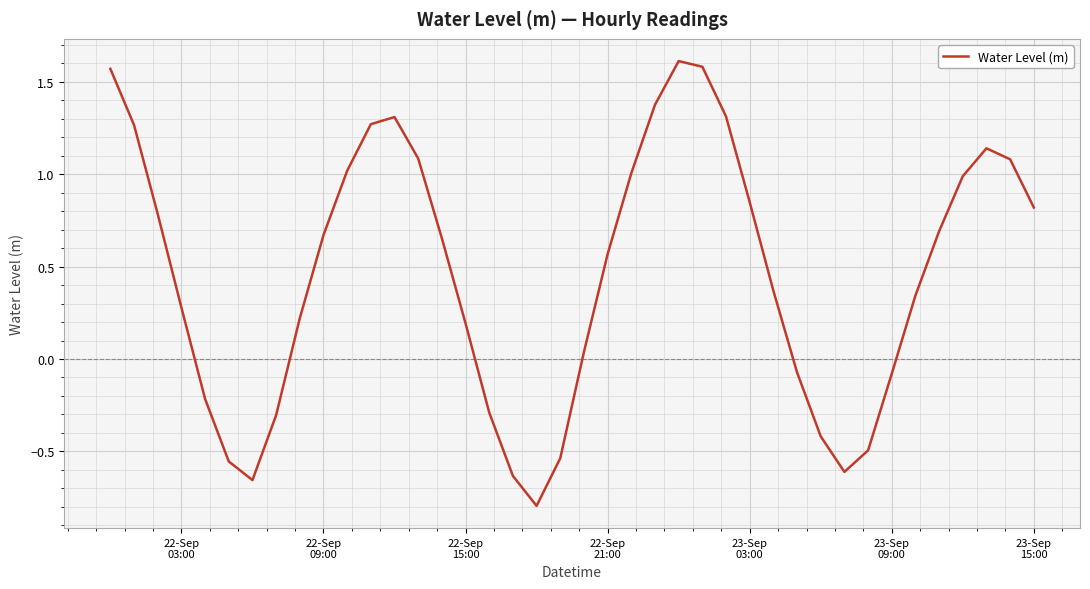

What is the minimum value shown in the chart?

-0.8